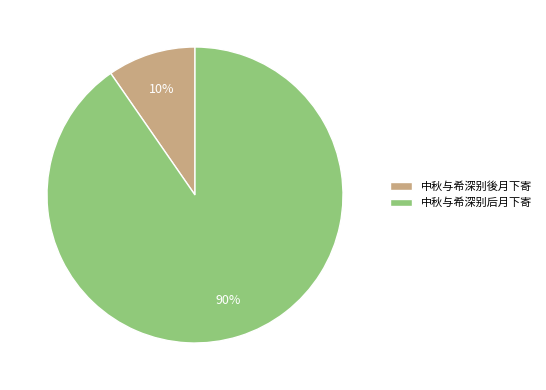

How many segments does this pie chart have?

2